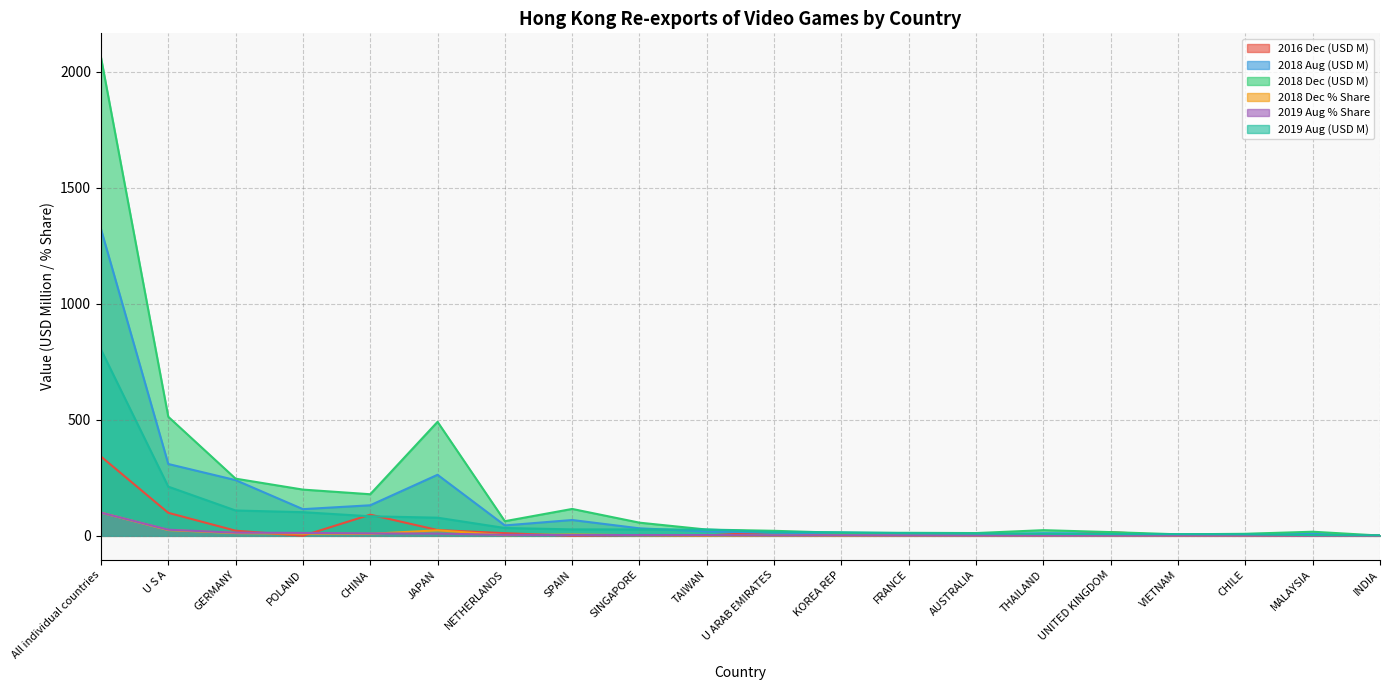

Which series has the widest spread of values?

2018 Dec (USD M)